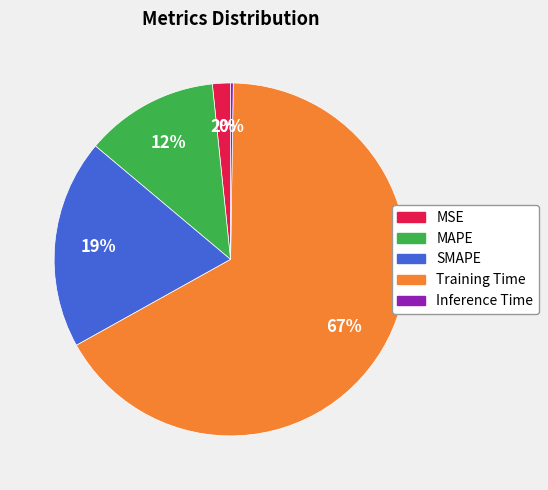

Do MAPE and SMAPE together represent more than half of the pie?

No